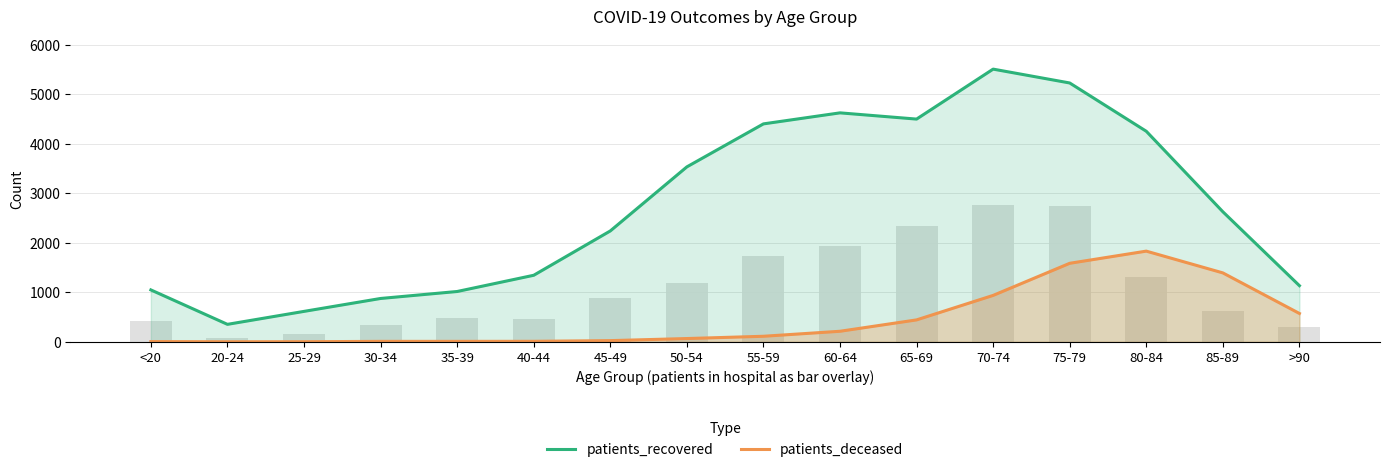

What is the smallest value displayed?

1